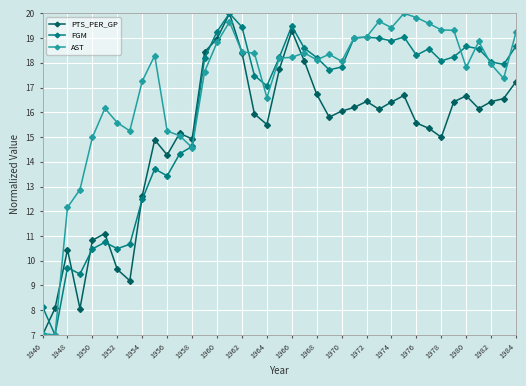

How many values in the AST series are below 18?

17